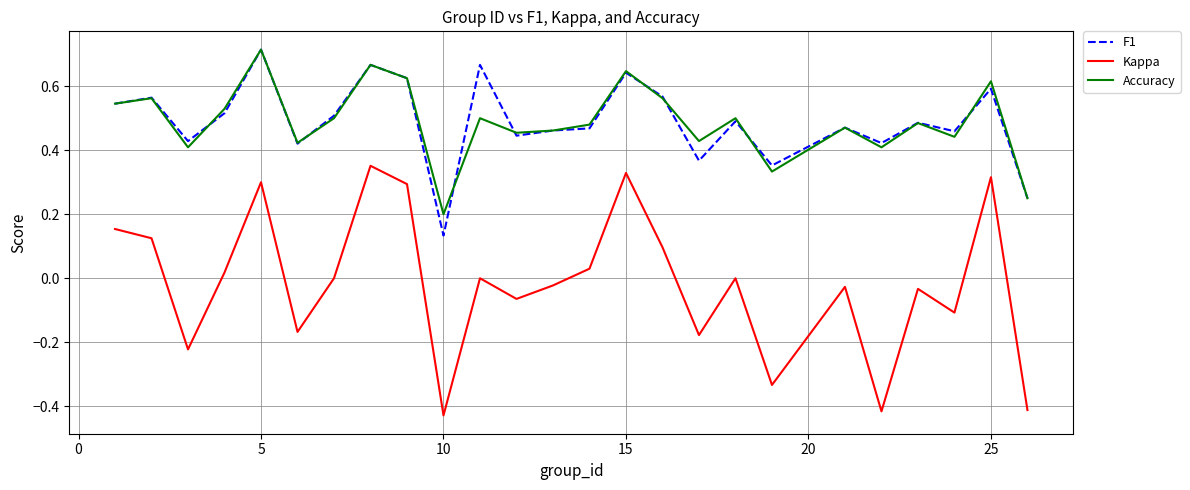

True or false: Accuracy and Kappa intersect in this chart.

False